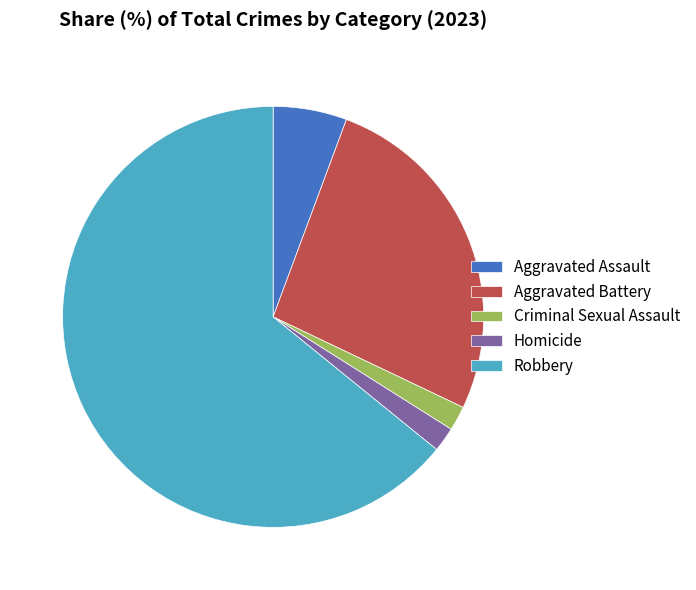

Is there any slice that represents more than half of the pie?

Yes